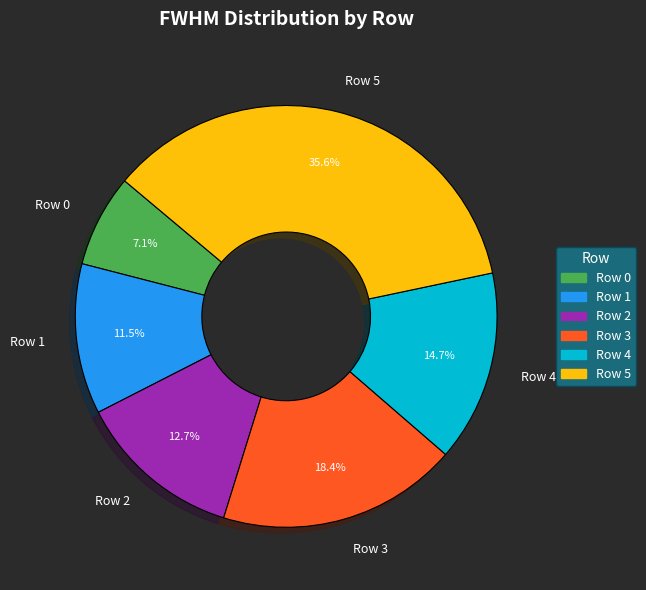

Does Row 2 represent more than half of the total?

No